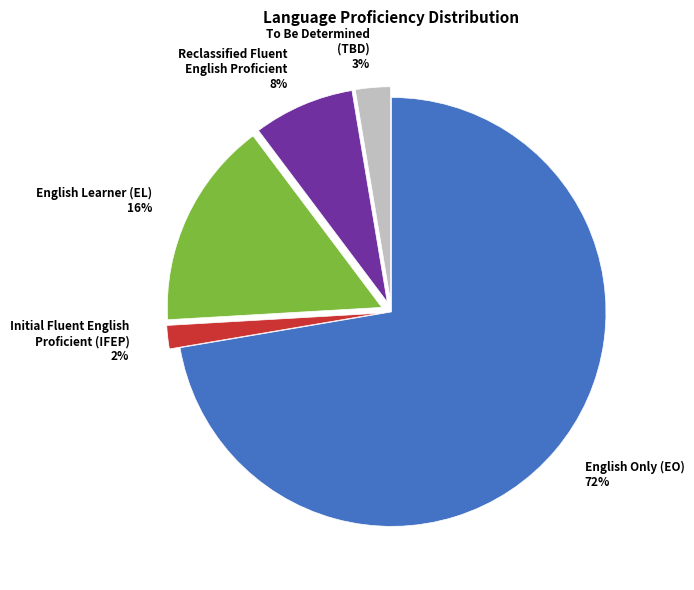

Rank the categories by value from lowest to highest.

Initial Fluent English Proficient (IFEP), To Be Determined (TBD), Reclassified Fluent English Proficient, English Learner (EL), English Only (EO)